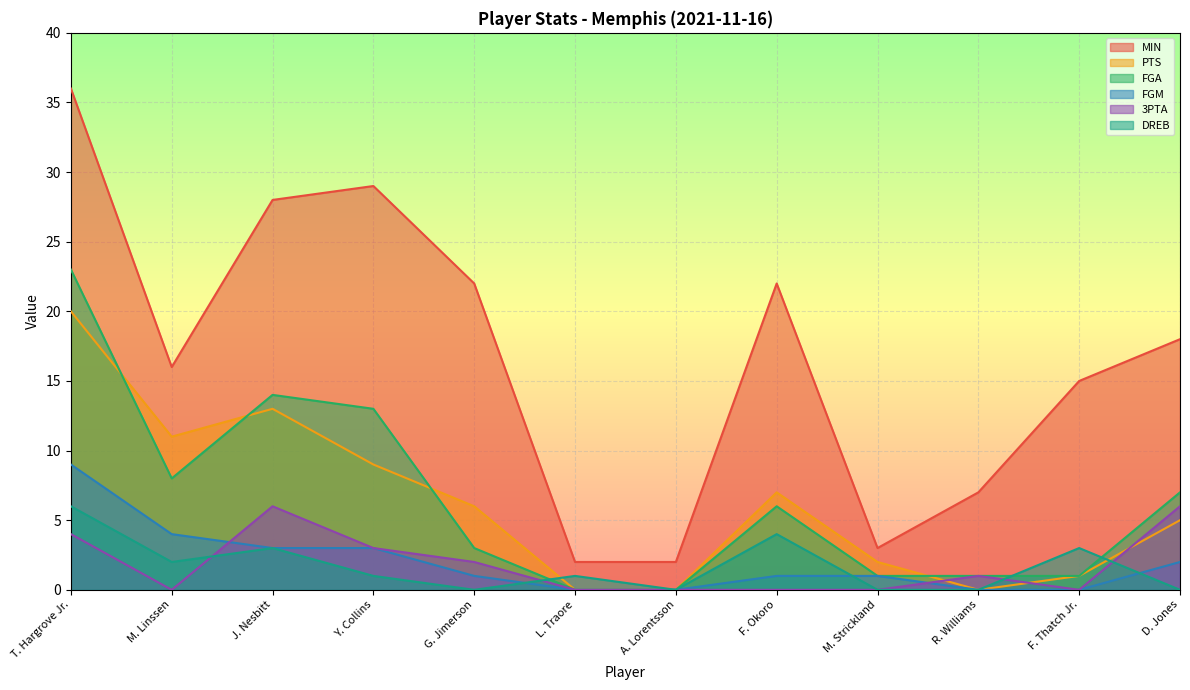

Rank the series by their maximum value, from lowest to highest.

3PTA, DREB, FGM, PTS, FGA, MIN